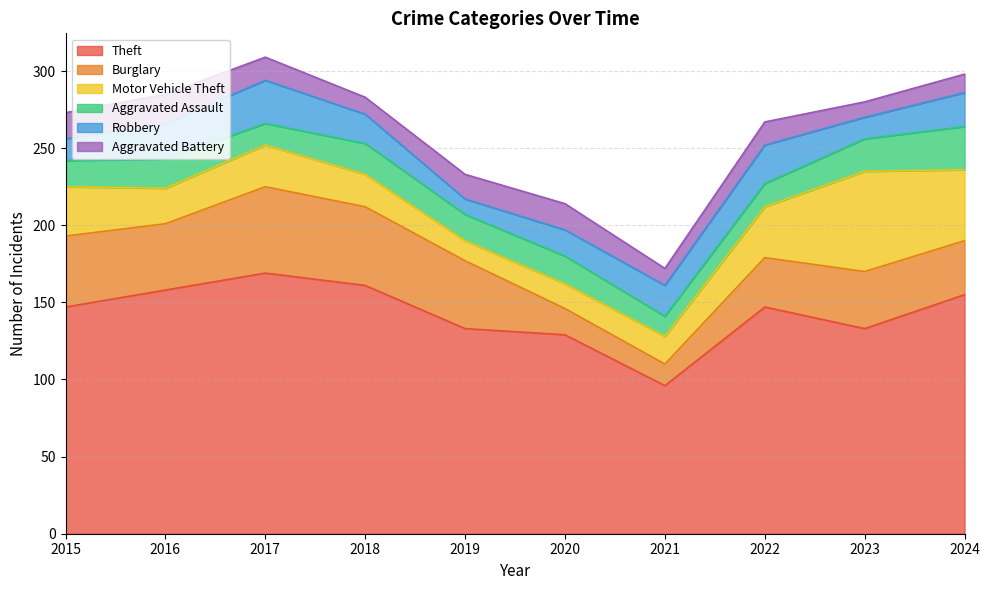

In Robbery, how many points are higher than both neighbors (excluding endpoints)?

2